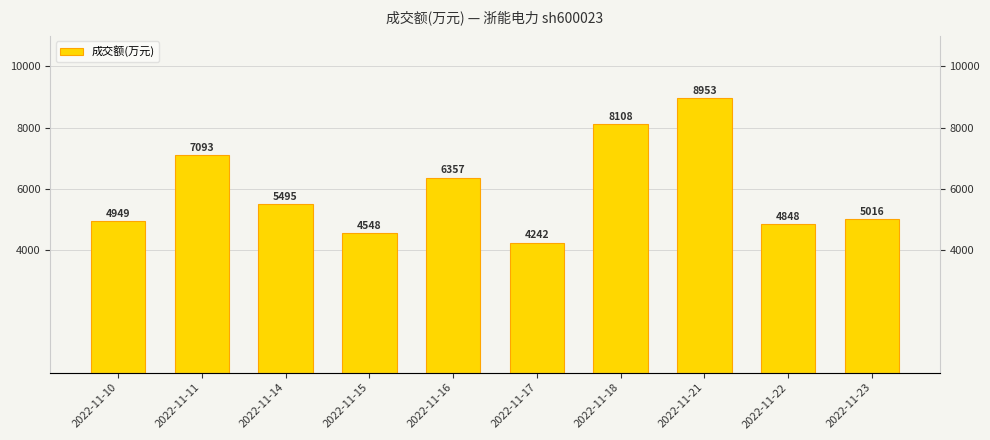

How many values are below 5495?

5